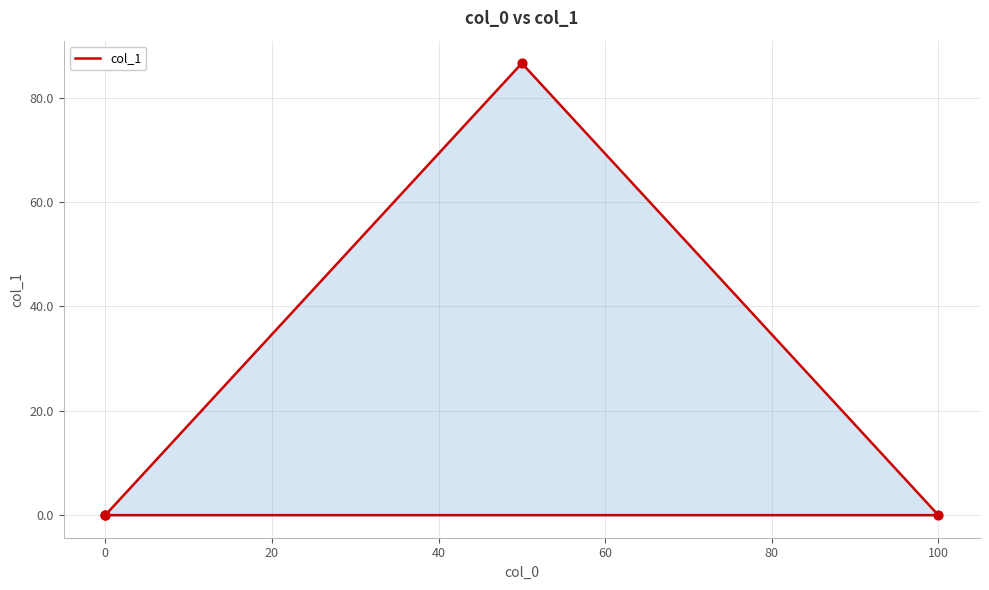

What is the change in value from −20 to 20?

+86.6